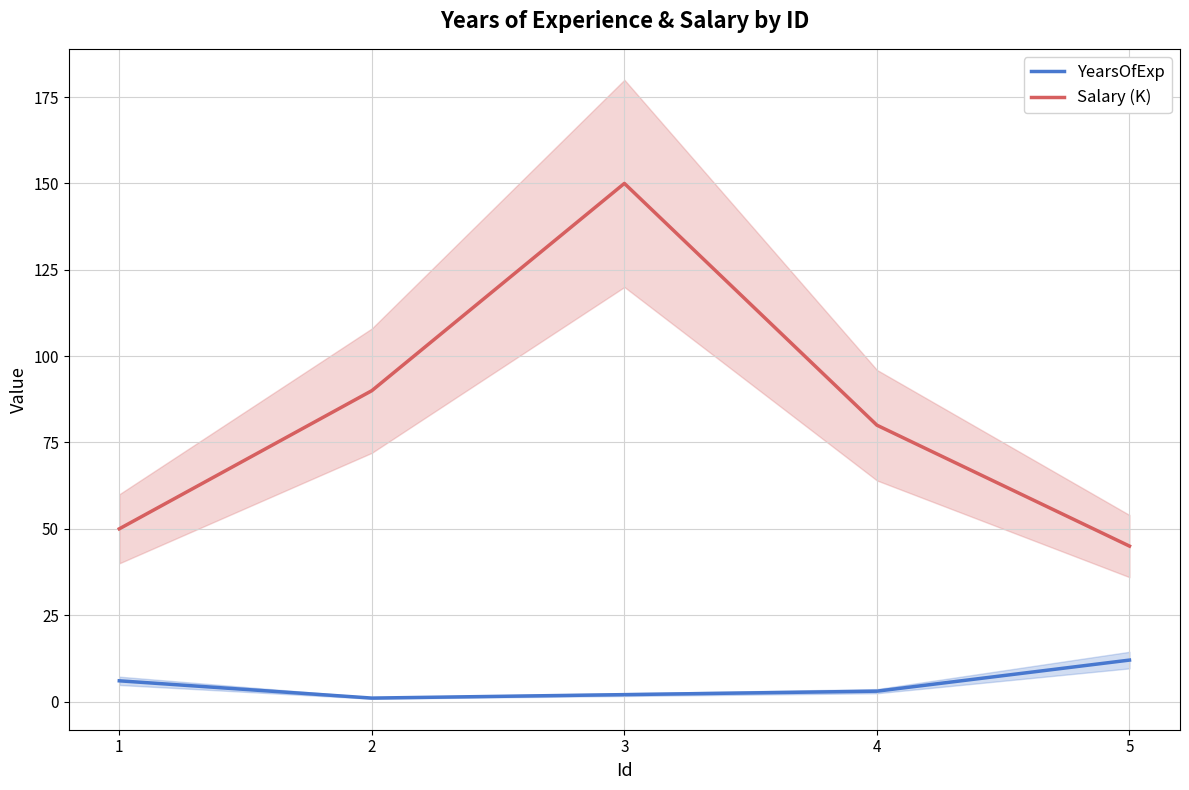

At which category is the sum across all series the highest?

3